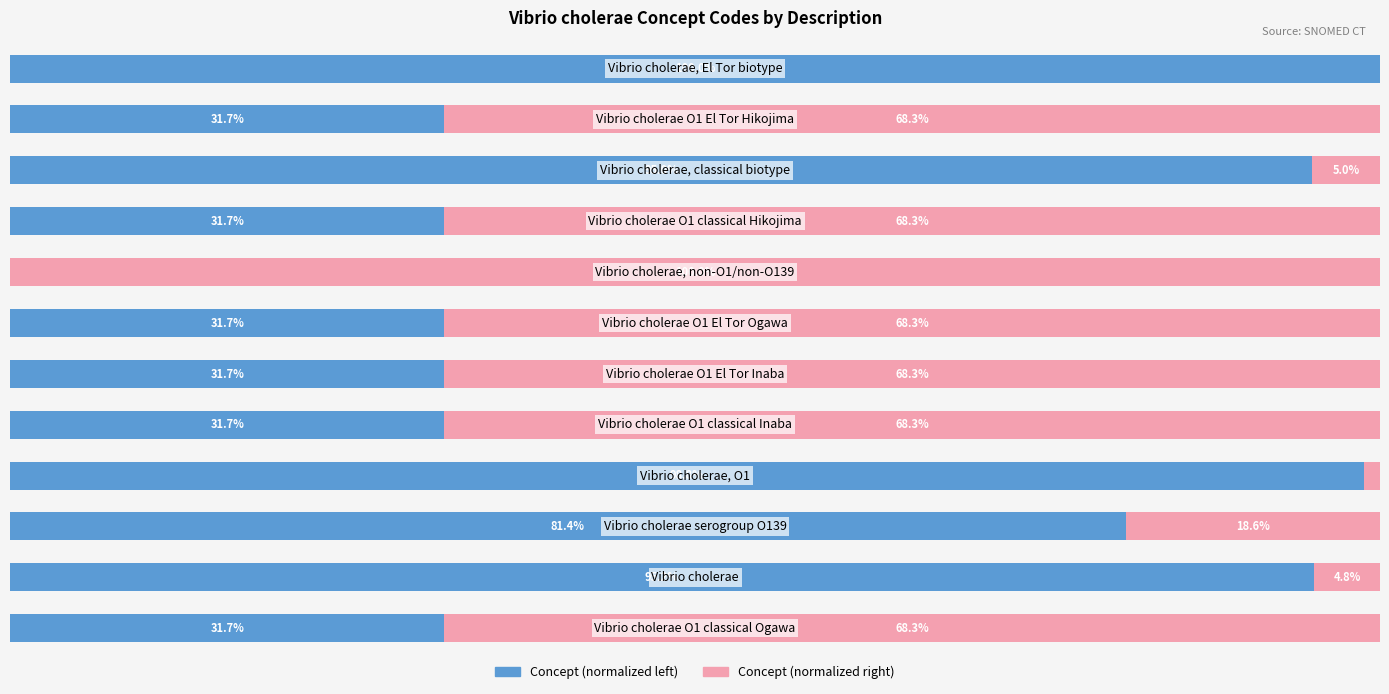

What is the value of the Concept (normalized left) bar at the 6th from the left?

31.7